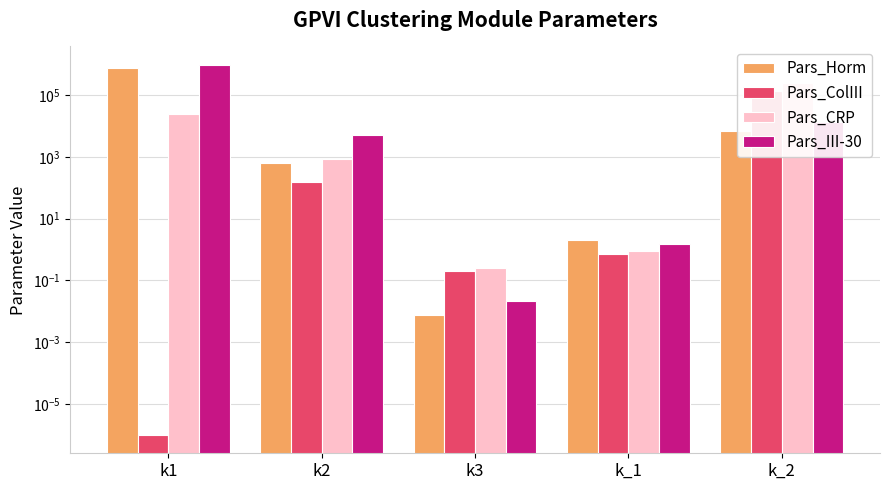

At k1, list the series in order from smallest to largest.

Pars_ColIII, Pars_CRP, Pars_Horm, Pars_III-30